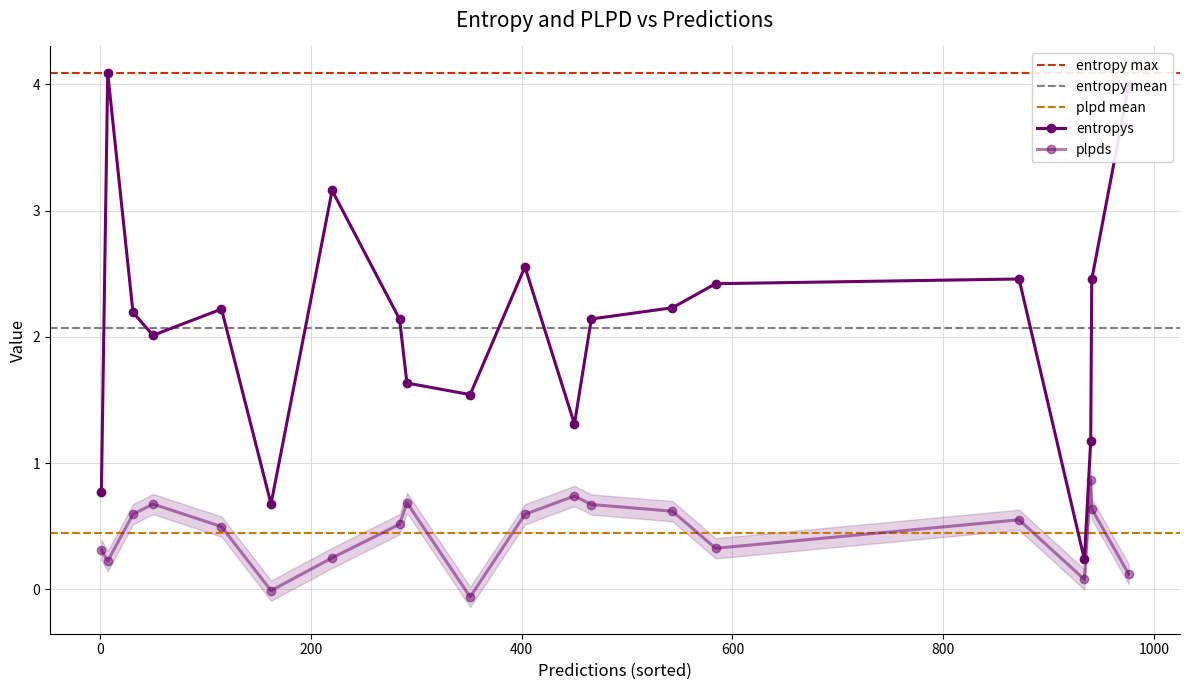

What is the difference between the maximum and minimum values in the plpds series?

0.9